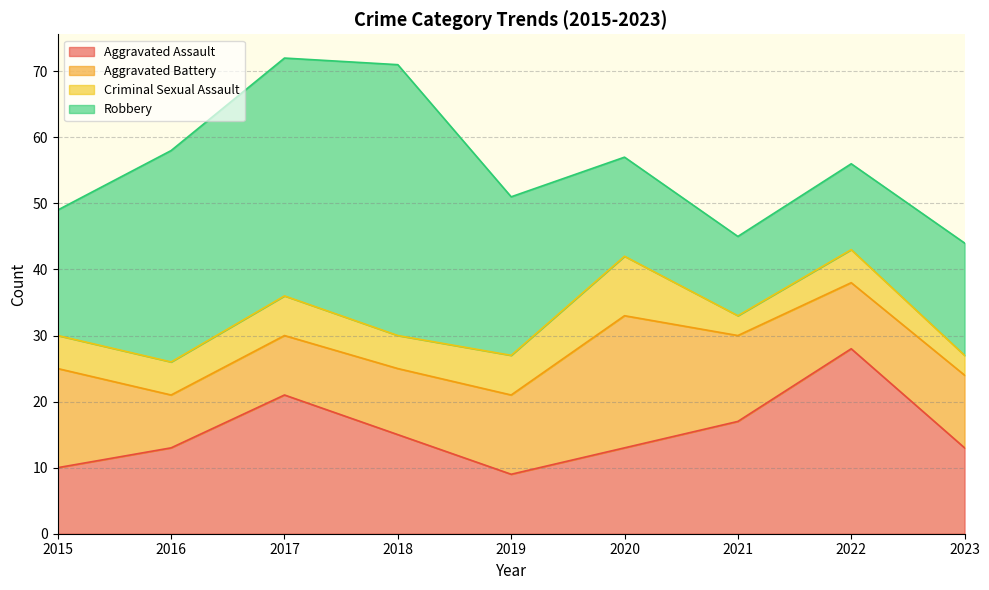

The value of Robbery at 2017 is 11. True or false?

False